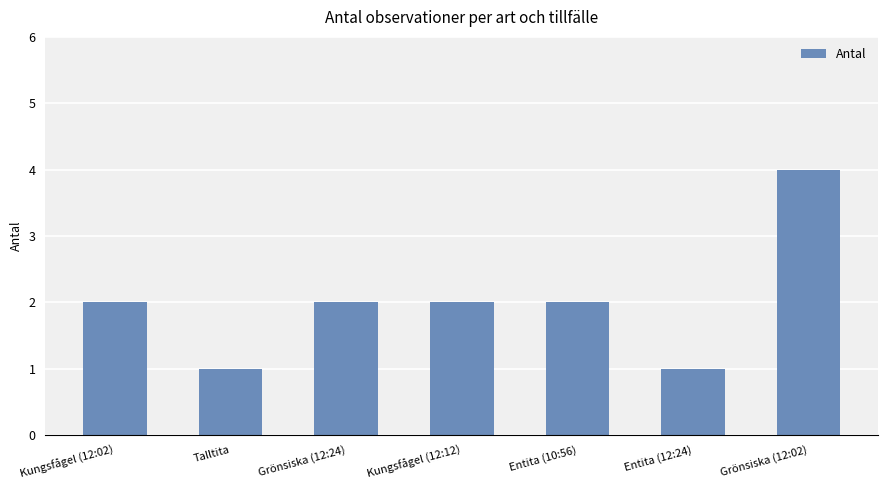

Approximately how many times larger is the value at Kungsfågel (12:02) compared to Entita (12:24)?

2.0